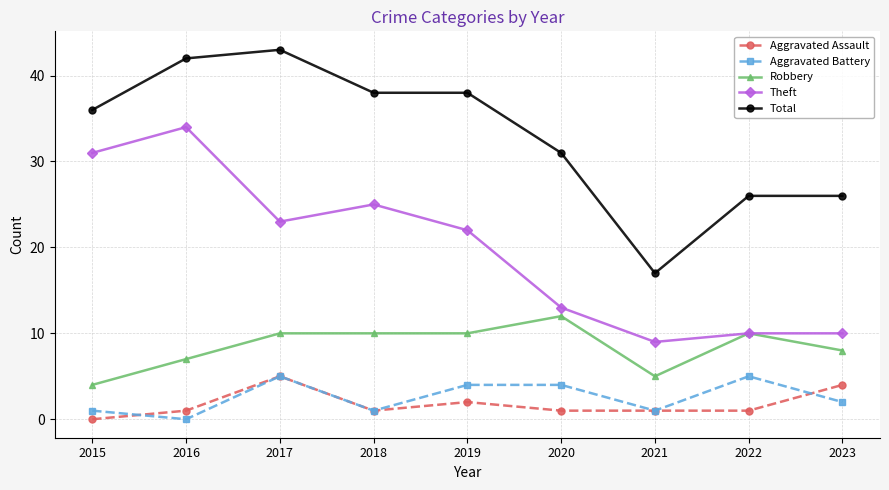

True or false: Aggravated Assault and Total intersect in this chart.

False